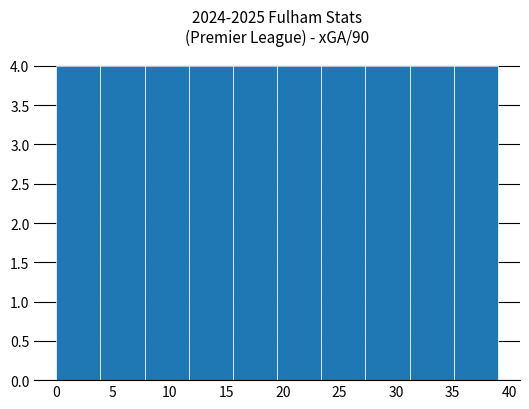

Reading left to right, transcribe this chart: for each bar, give the range it covers on the x-axis and its height. Neither the bar edges nor the heights are printed on the chart, so give them approximately, as read against the axes.

0.0 to 3.9: 4
3.9 to 7.8: 4
7.8 to 11.7: 4
11.7 to 15.6: 4
15.6 to 19.5: 4
19.5 to 23.4: 4
23.4 to 27.3: 4
27.3 to 31.2: 4
31.2 to 35.1: 4
35.1 to 39.0: 4